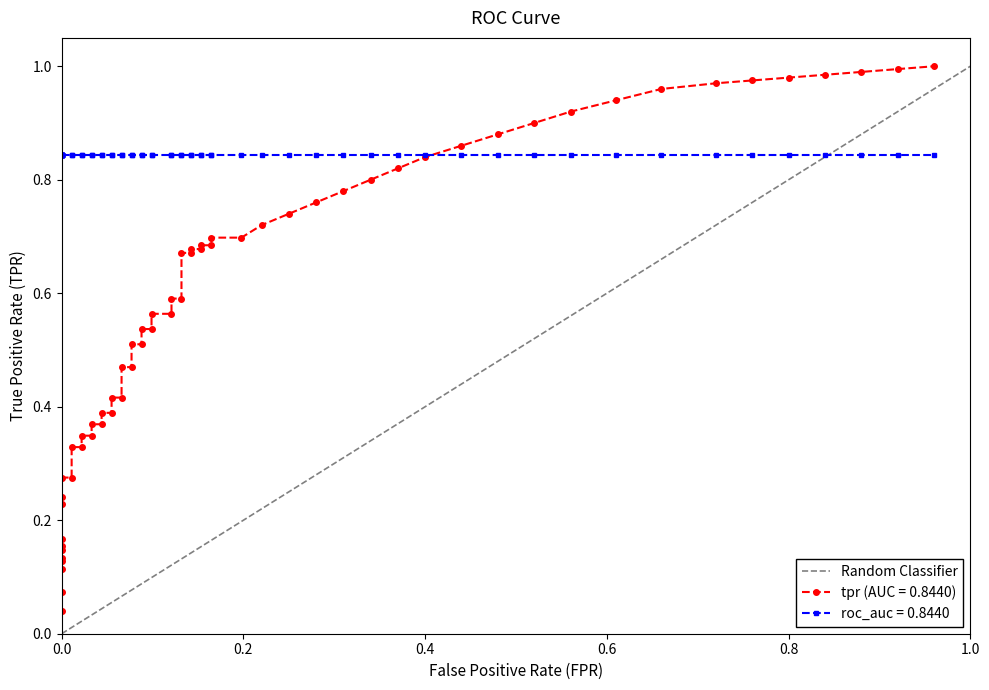

What is the sum of the values at 0.0 and 1.0?

1